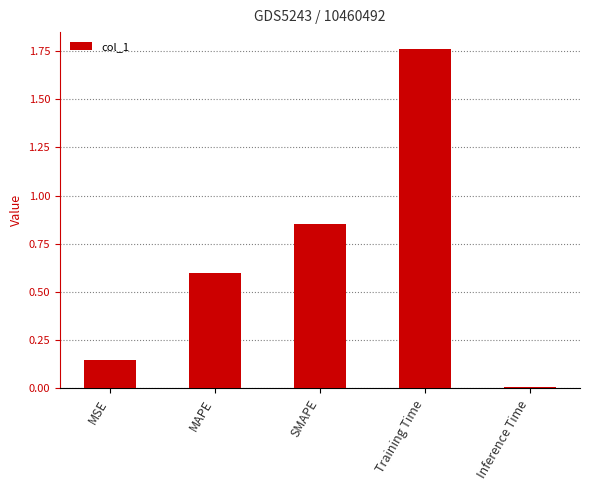

What is the label of the 4th bar from the right?

MAPE